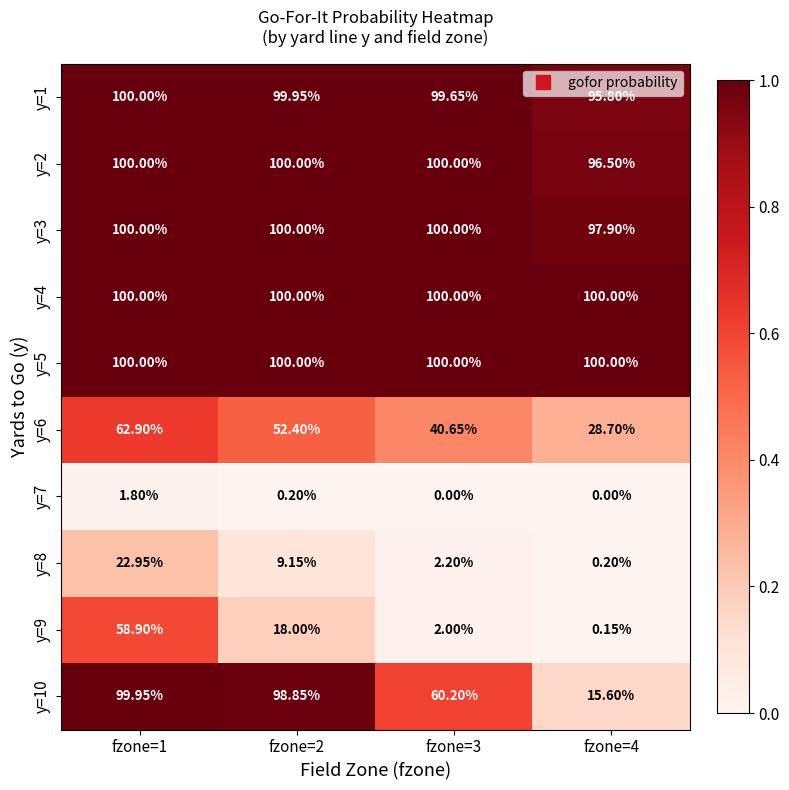

Which series has the widest spread of values?

y=10